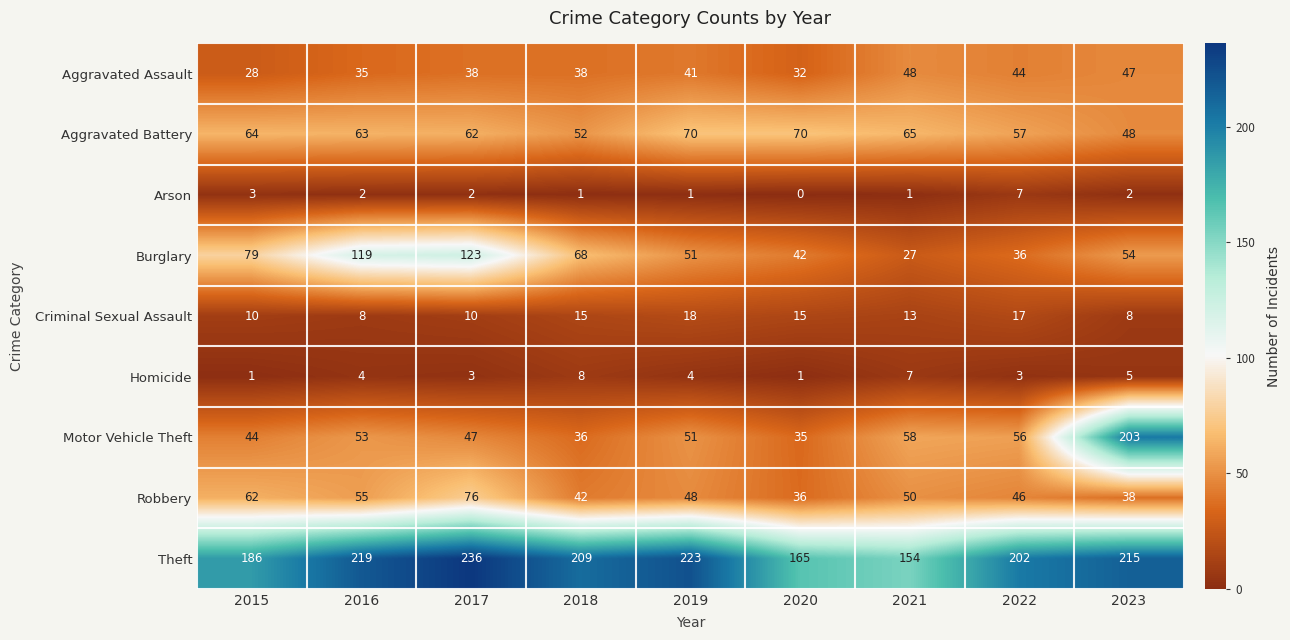

Where does the Burglary series first go above 54?

2015